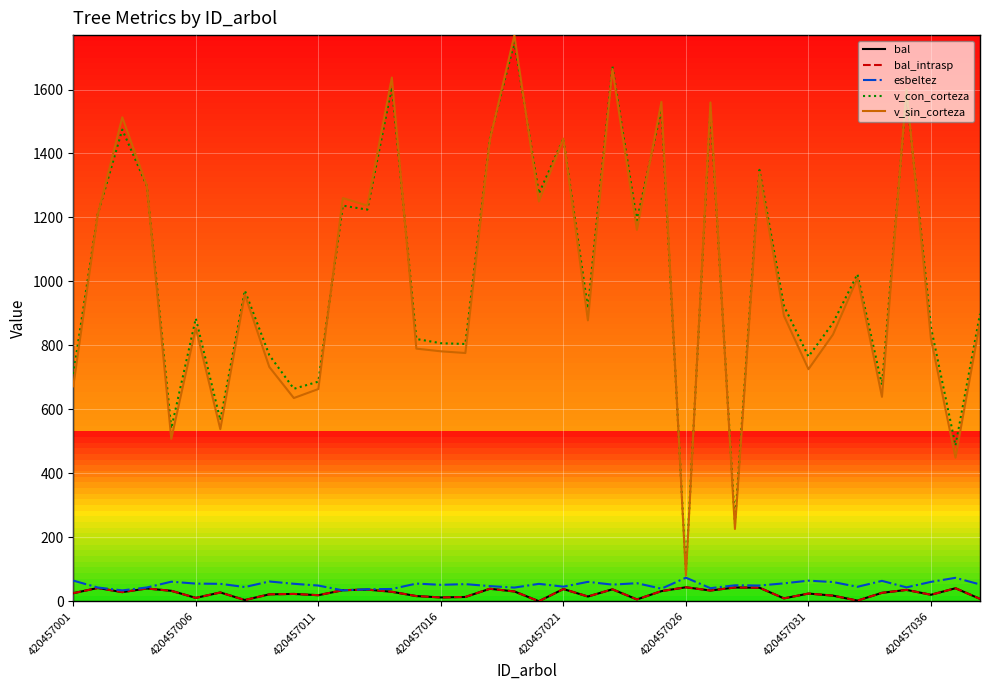

Which series has the largest total across all categories?

v_con_corteza